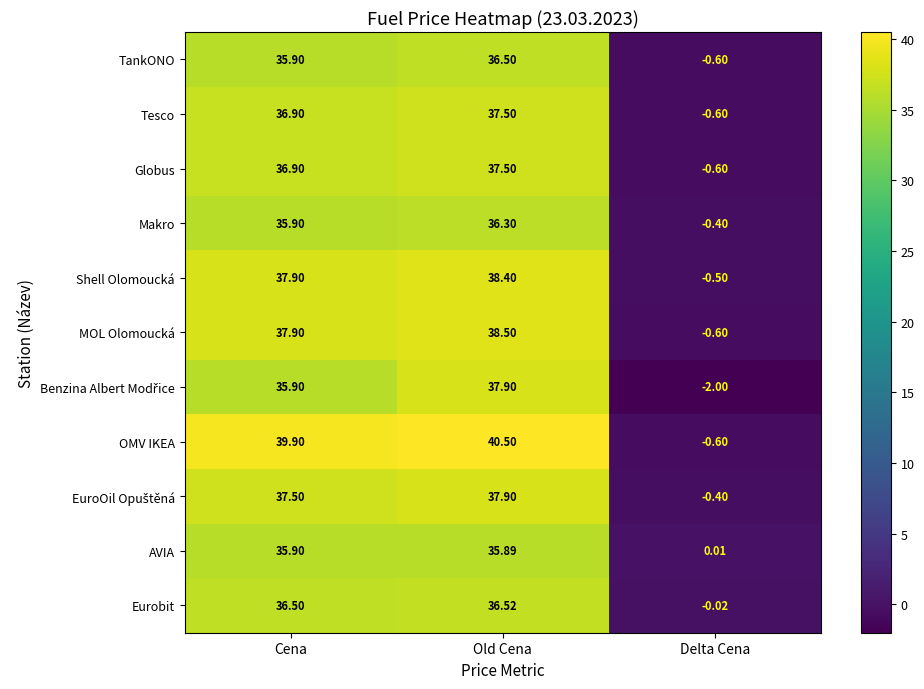

Which series has the largest total across all categories?

OMV IKEA